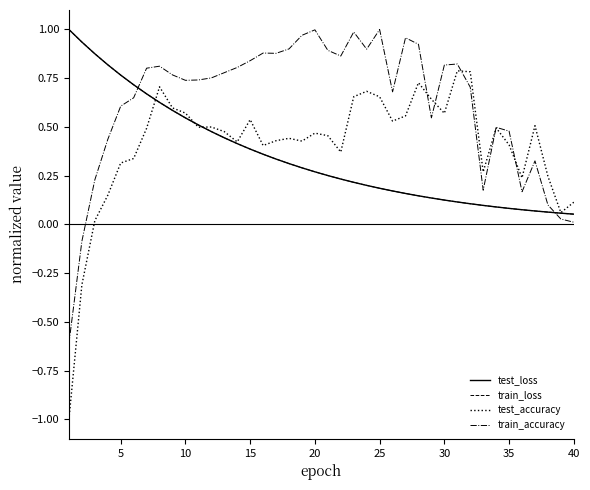

Which series has the largest total across all categories?

train_accuracy